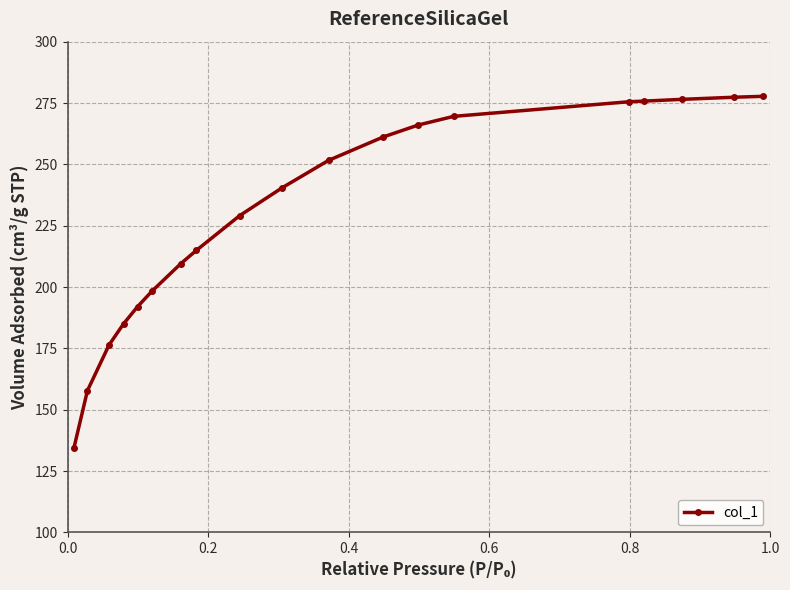

What is the value of the 8th point from the left?

214.9